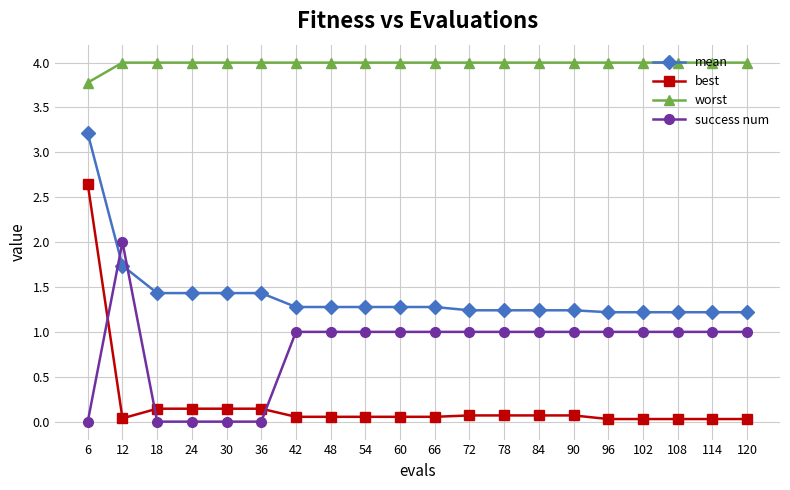

Rank the series by their average value, from lowest to highest.

best, success num, mean, worst